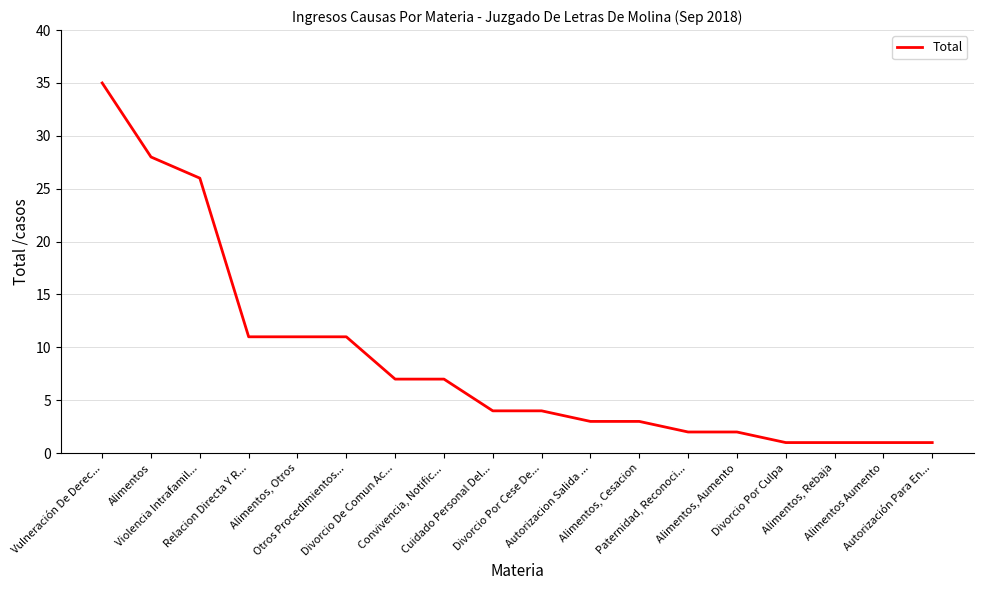

What is the average value?

9